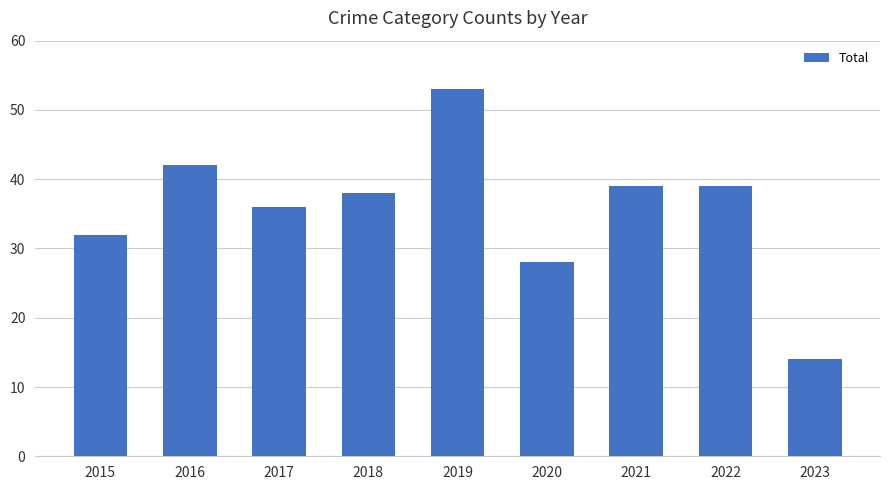

Are the bars horizontal?

No